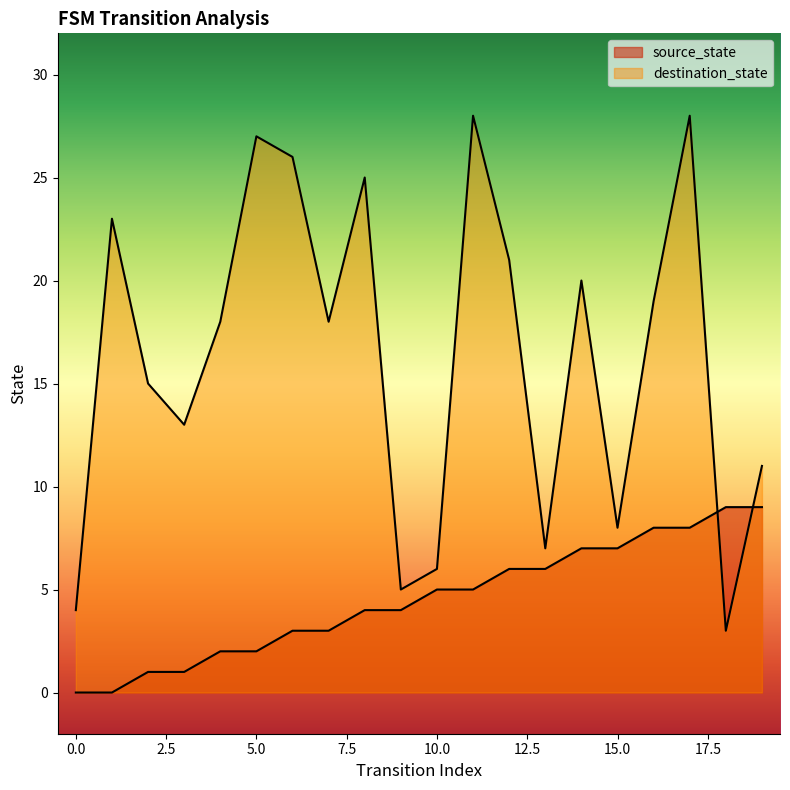

Reading left to right, transcribe all the data shown in this chart.

source_state: 0	0	1	1	2	2	3	3	4	4	5	5	6	6	7	7	8	8	9	9
destination_state: 4	23	15	13	18	27	26	18	25	5	6	28	21	7	20	8	19	28	3	11